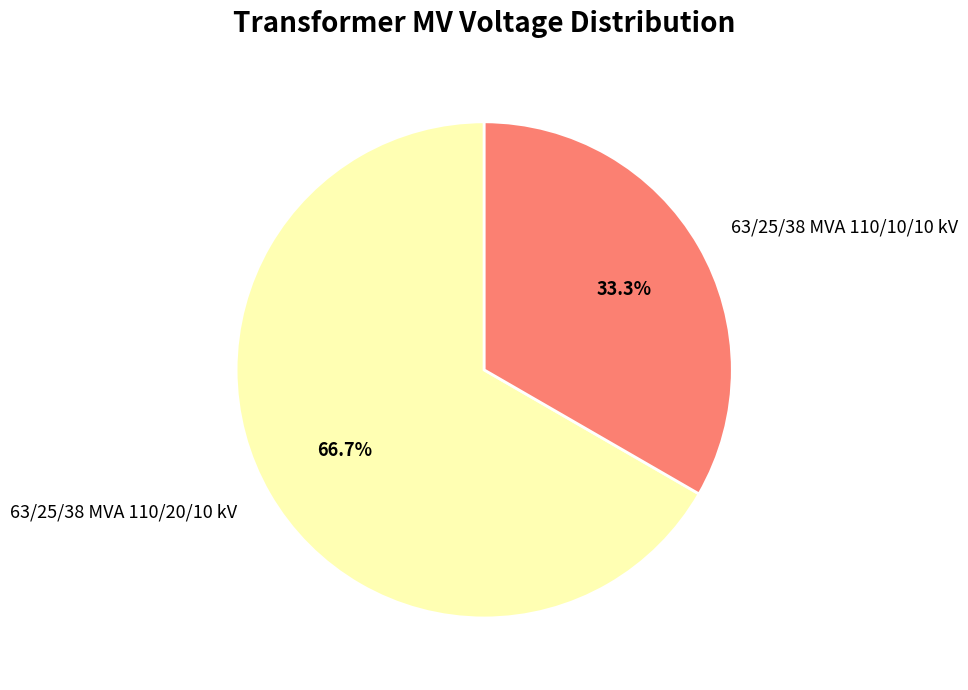

What is the smallest slice in the pie chart?

63/25/38 MVA 110/10/10 kV